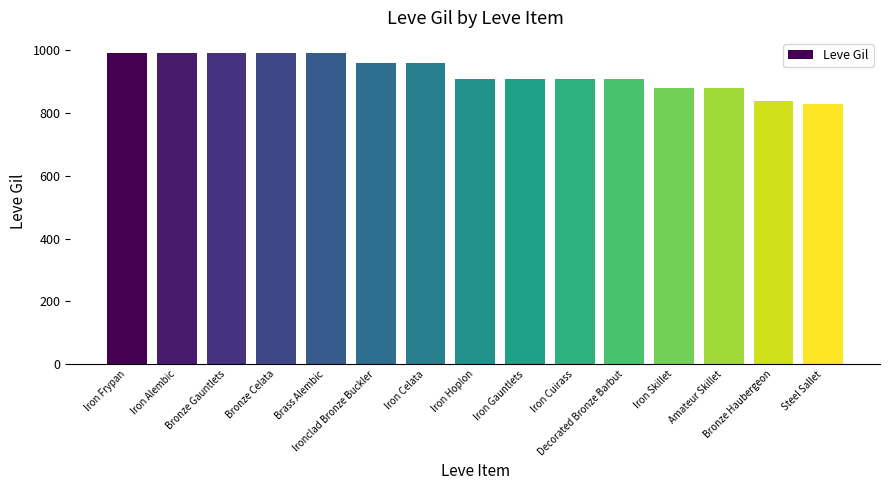

At which label does the data first exceed 910?

Iron Frypan